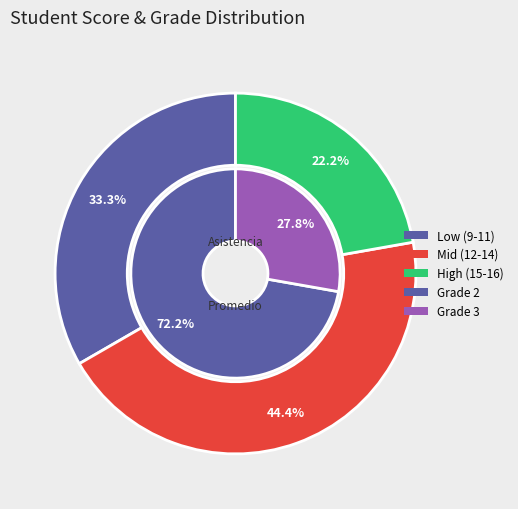

Does any single category account for the majority?

No